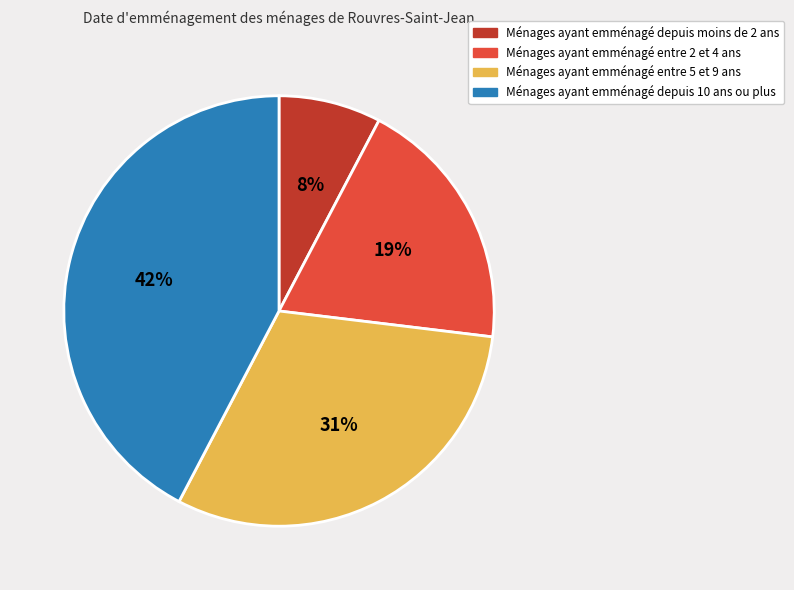

Does any single category account for the majority?

No